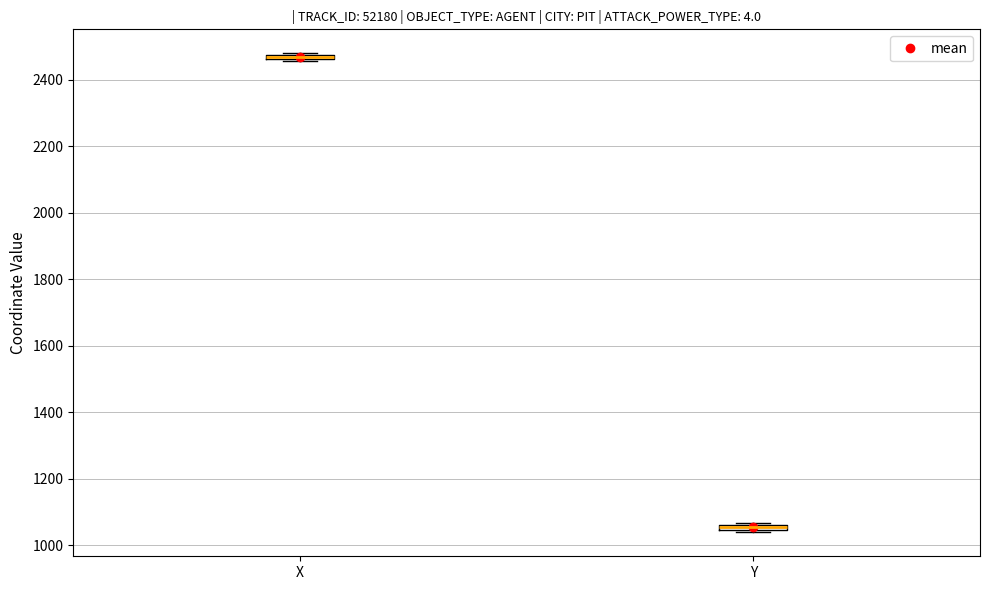

Where is the upper edge of the box for Y on the y-axis? The values are not printed on the chart, so give them approximately, as read against the axis.

1060